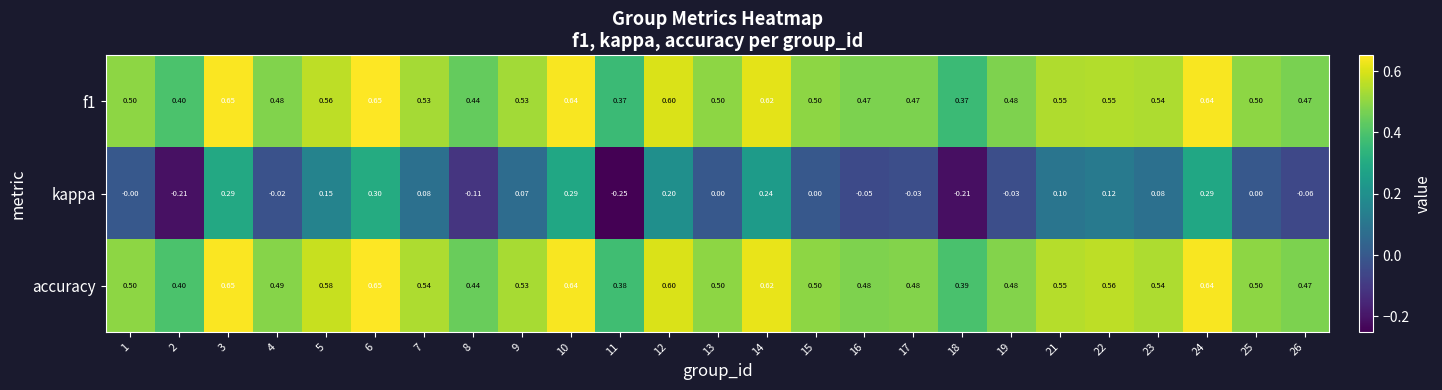

Is the value of f1 at 26 greater than the value of kappa at 3?

Yes